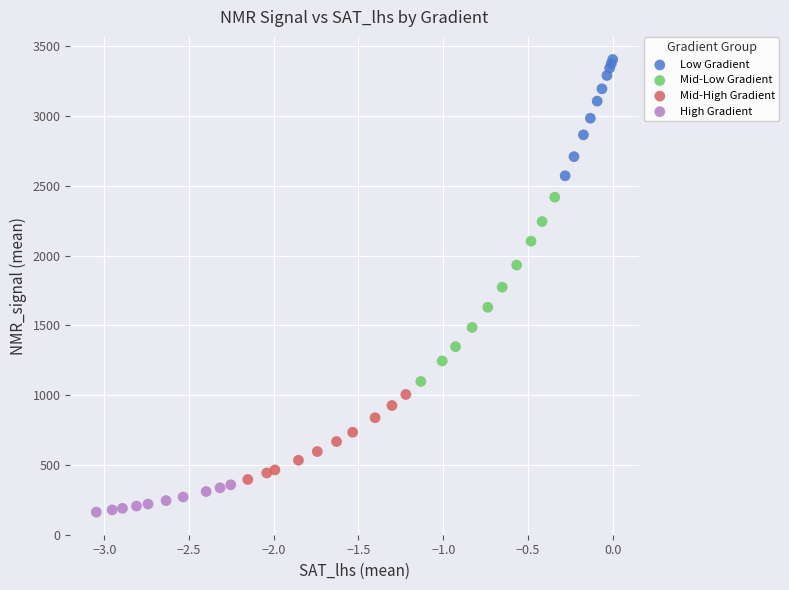

Which series contains the highest Y value?

Low Gradient